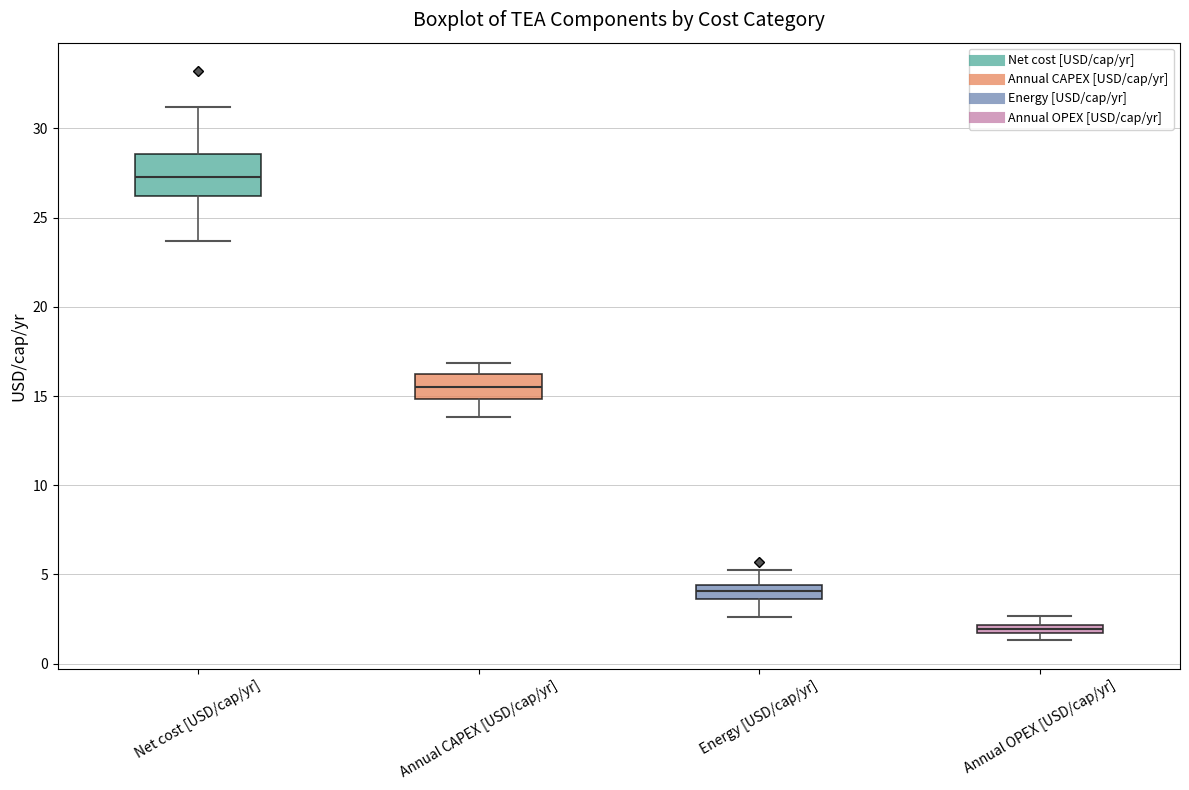

Which box's median line is the lowest?

Annual OPEX [USD/cap/yr]